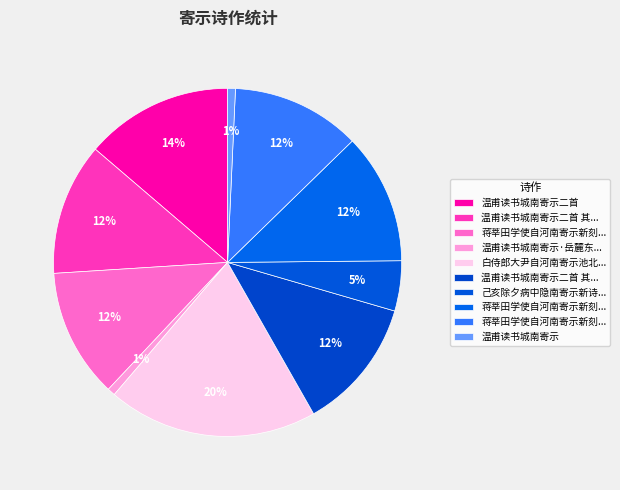

Rank the categories by value from lowest to highest.

温甫读书城南寄示, 温甫读书城南寄示·岳麓东环湘水回, 己亥除夕病中隐南寄示新诗有早朝车马客应有泪沾巾之句怆然感赋, 蒋莘田学使自河南寄示新刻赋寄二首 其一, 蒋莘田学使自河南寄示新刻赋寄二首 其二, 蒋莘田学使自河南寄示新刻赋寄二首, 温甫读书城南寄示二首 其一, 温甫读书城南寄示二首 其二, 温甫读书城南寄示二首, 白侍郎大尹自河南寄示池北新葺水斋即事招宾十四韵兼命同作